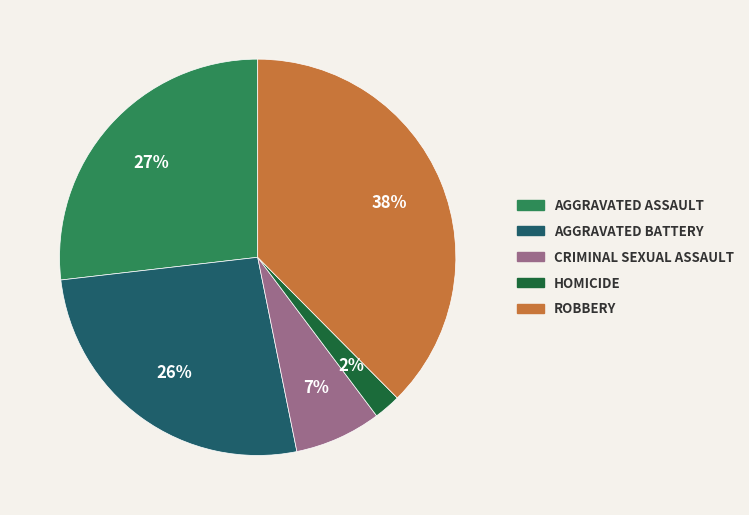

Is there a majority slice in this chart?

No